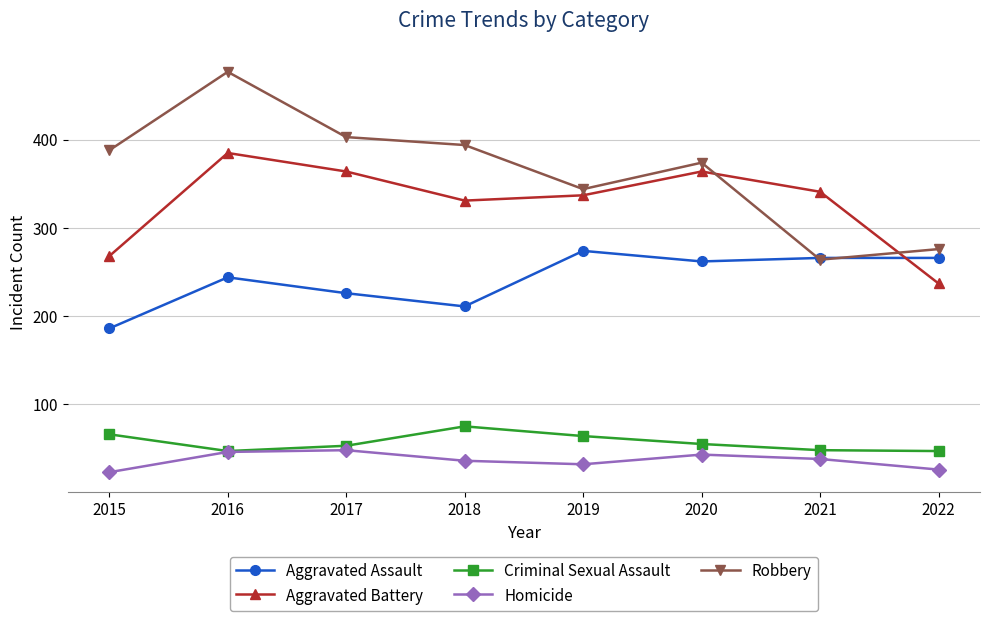

True or false: Robbery has a value of 559 at 2017.

False